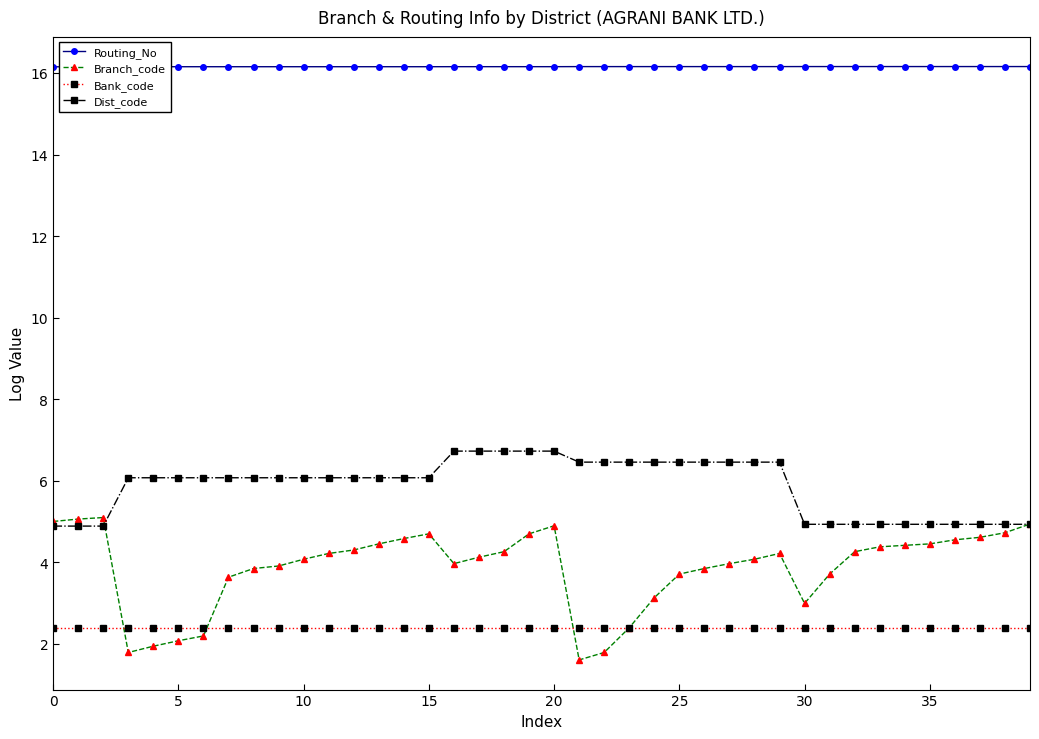

What is the highest value of the Dist_code series?

6.7